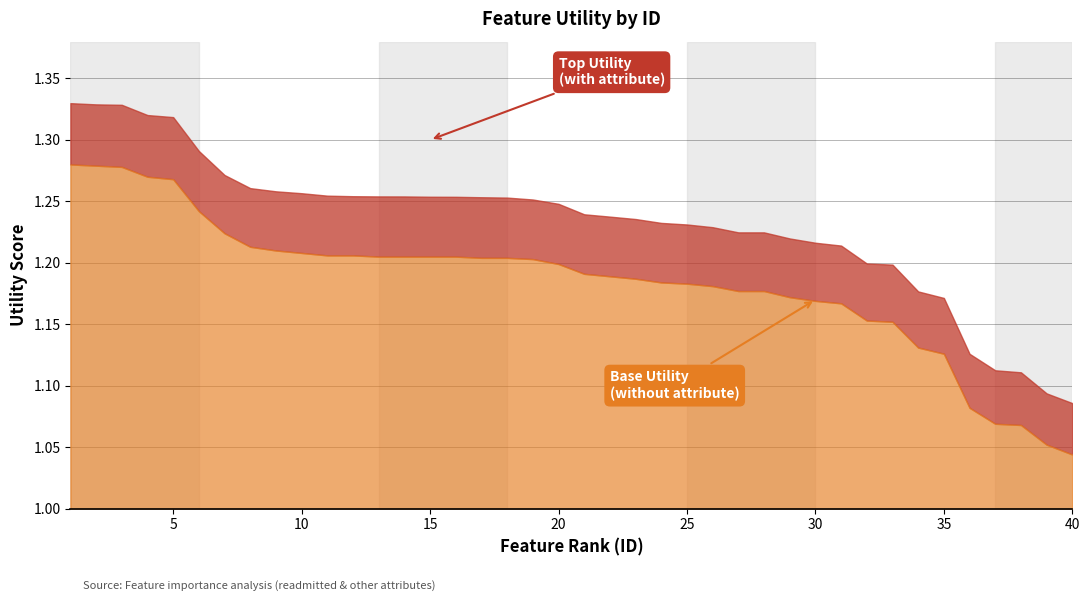

True or false: Utility (base) and Utility (top) intersect in this chart.

False